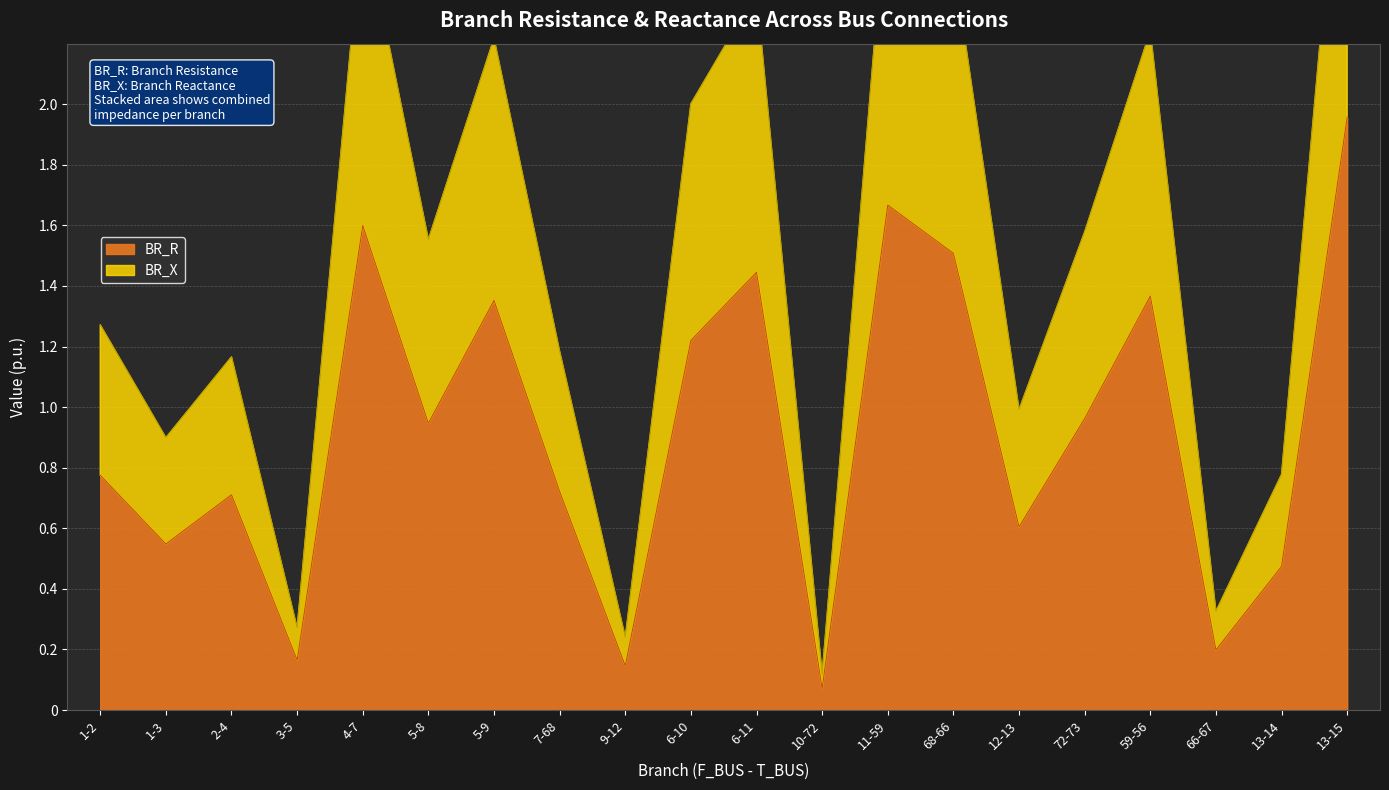

Is it true that BR_R equals 0.8 at 5-9?

False